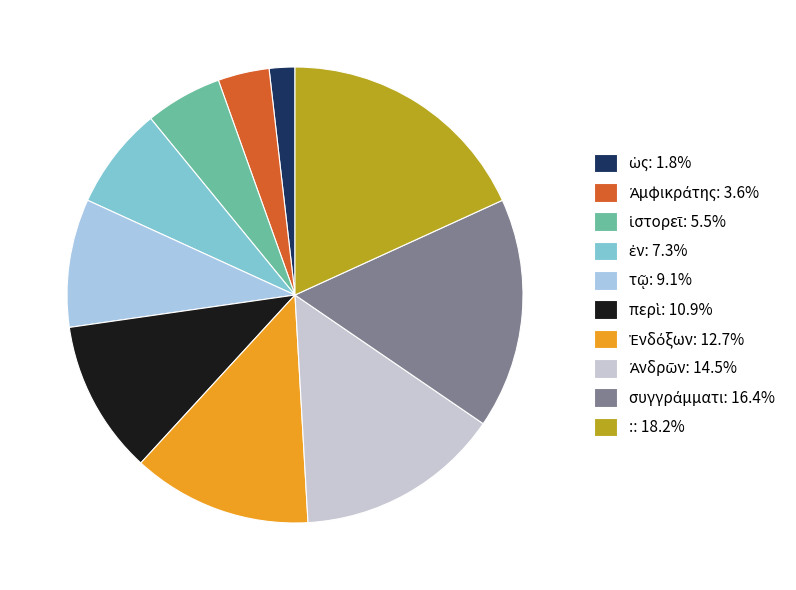

Which slice is the smallest?

ὡς